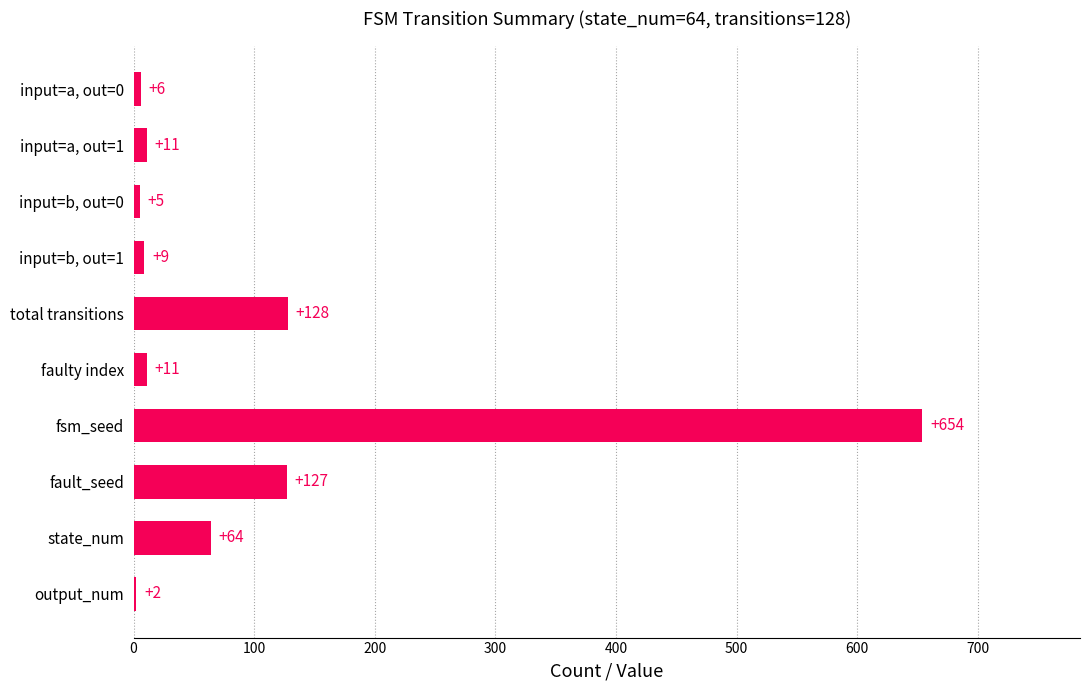

What is the sum of the values at input=a, out=0 and fault_seed?

133